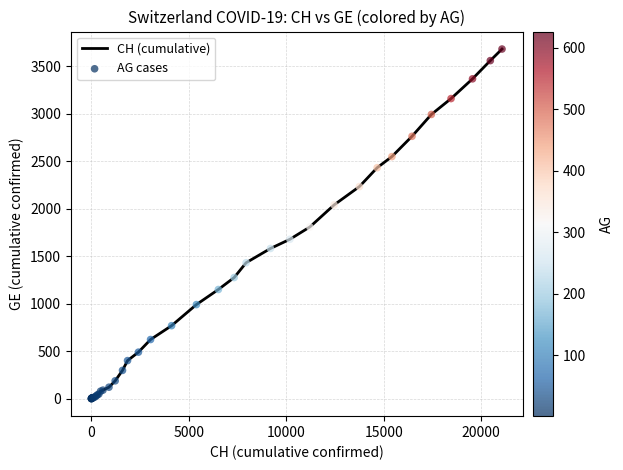

What is the difference between the maximum and minimum values?

3683